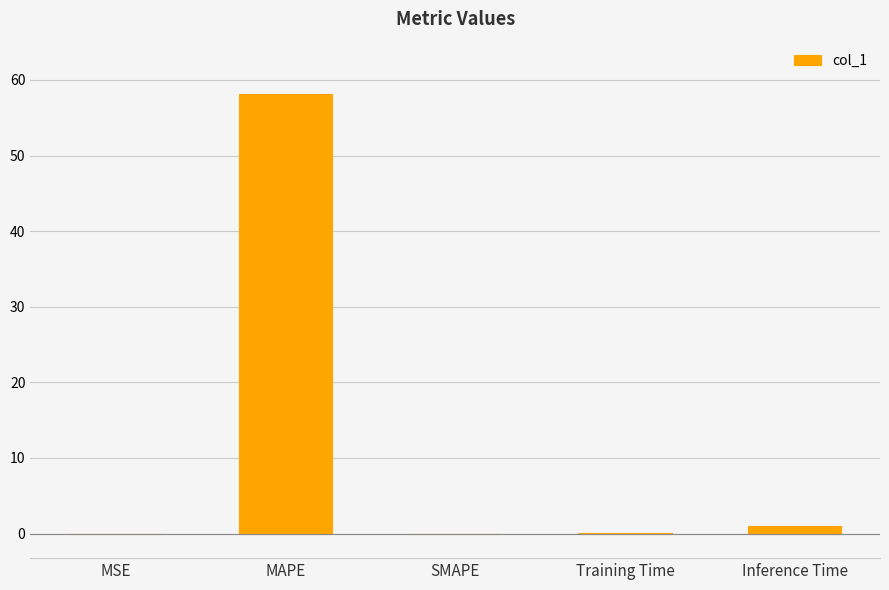

The value at SMAPE is 24.0. True or false?

False